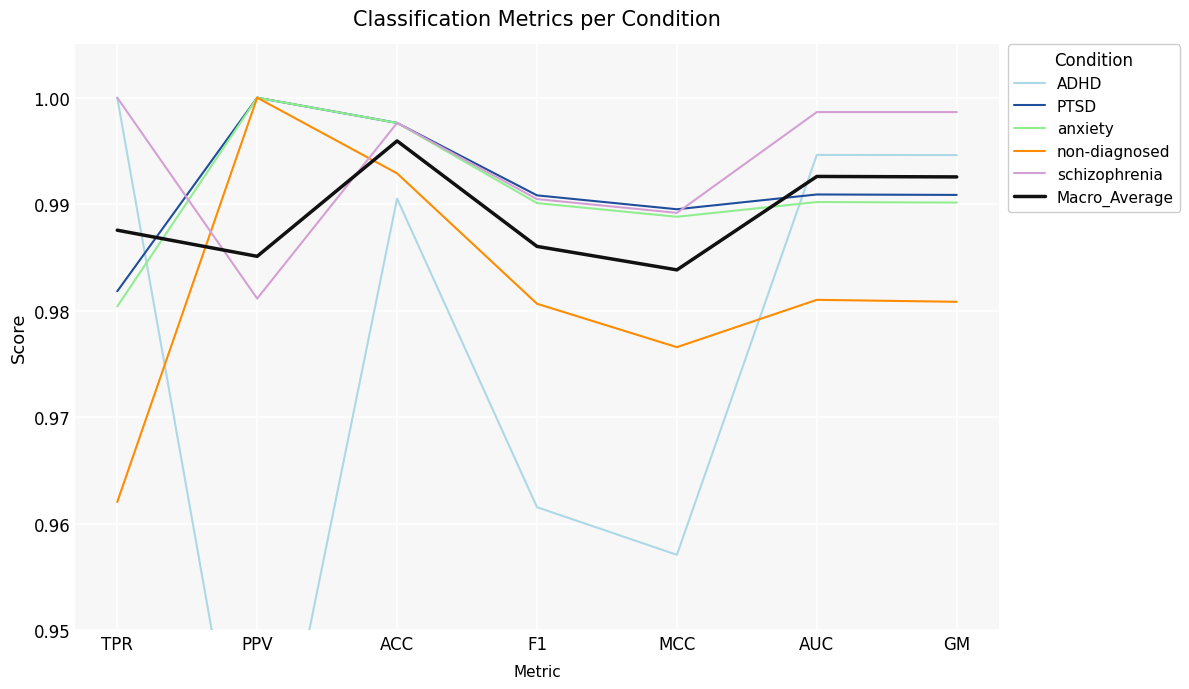

List the labels in order of anxiety value, largest first.

PPV, ACC, AUC, GM, F1, MCC, TPR